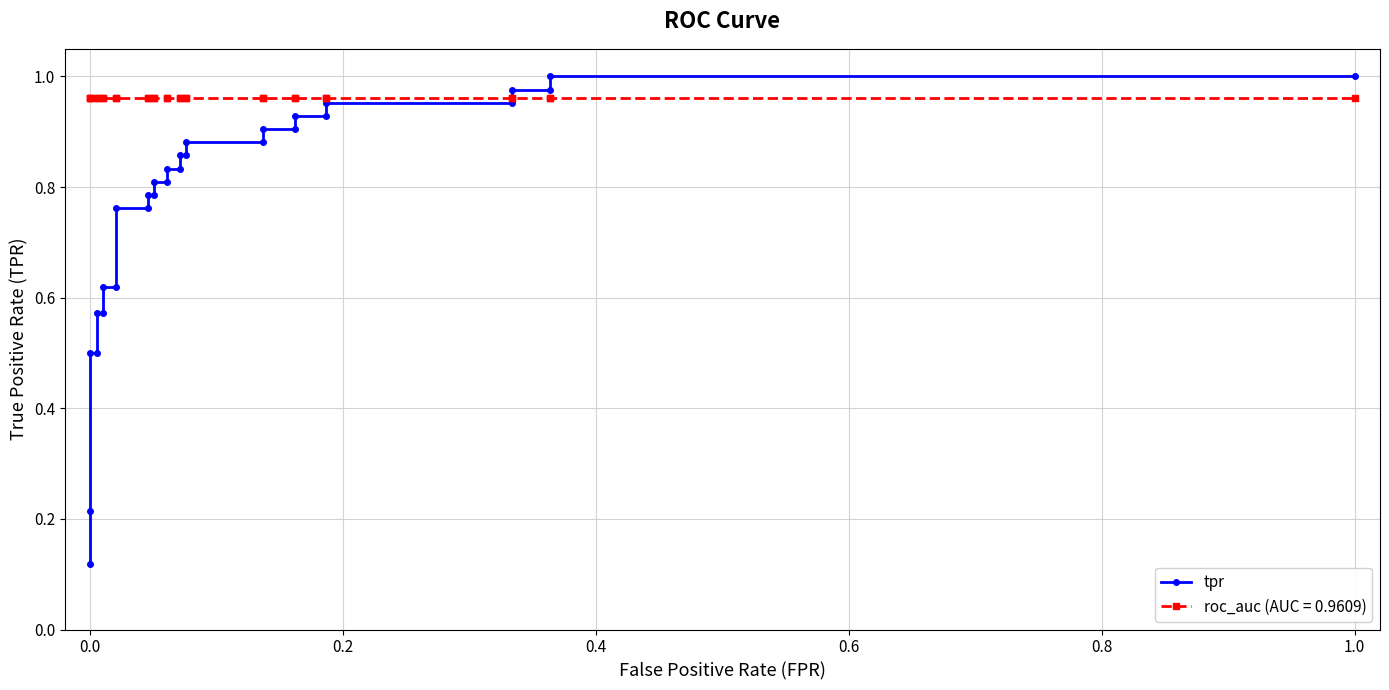

True or false: there are more than 0 points higher than both neighbors.

False